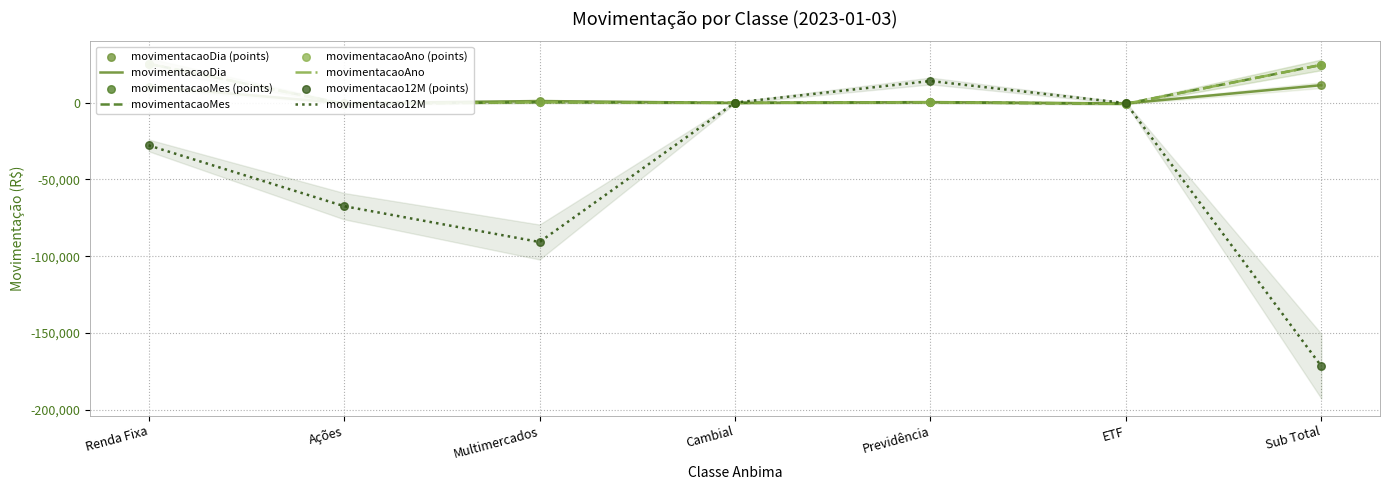

What is the total value across all series at Previdência?

15345.0